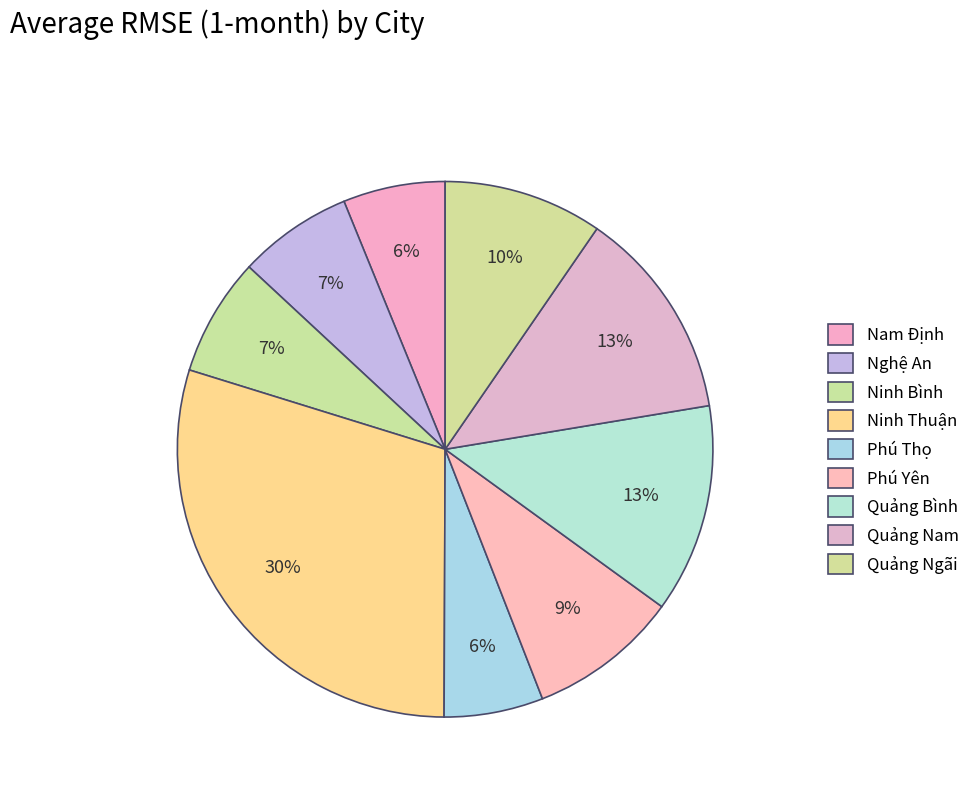

Between Quảng Bình and Nam Định, which is larger?

Quảng Bình